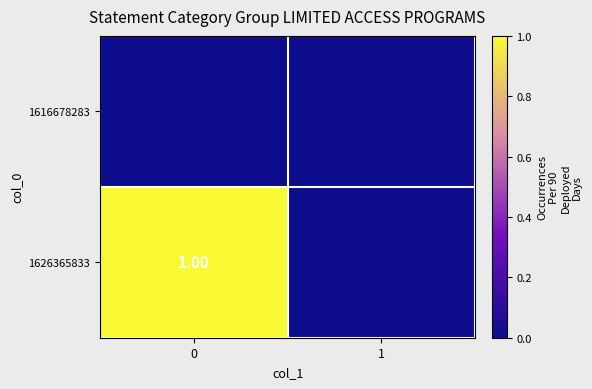

What is the difference between the maximum and minimum values in the 1626365833 series?

1